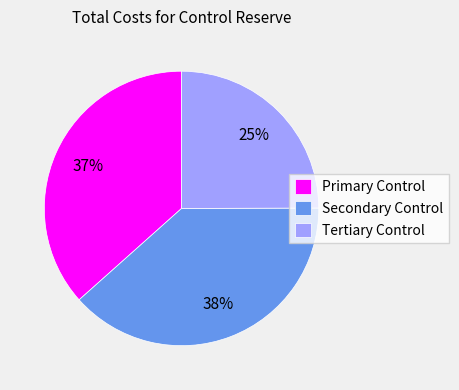

How many slices are in this pie chart?

3